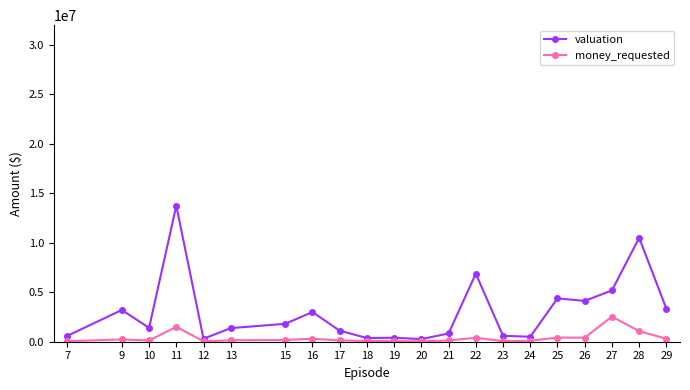

Rank the series by their average value, from highest to lowest.

valuation, money_requested